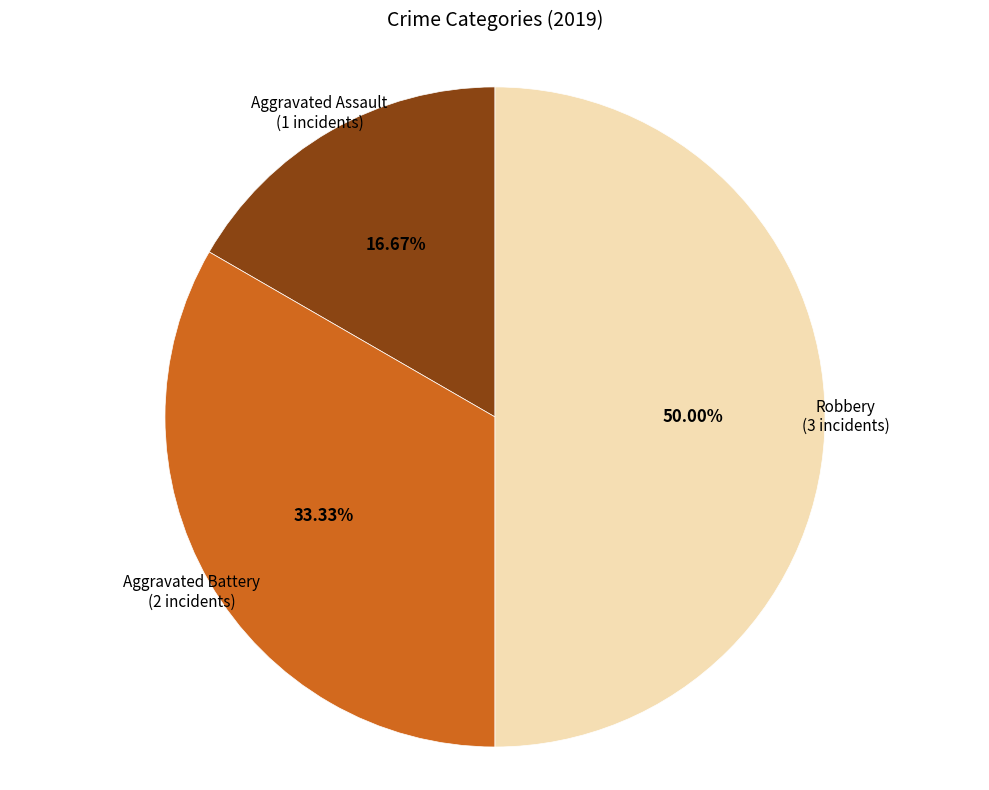

Which slice is the smallest?

Aggravated Assault